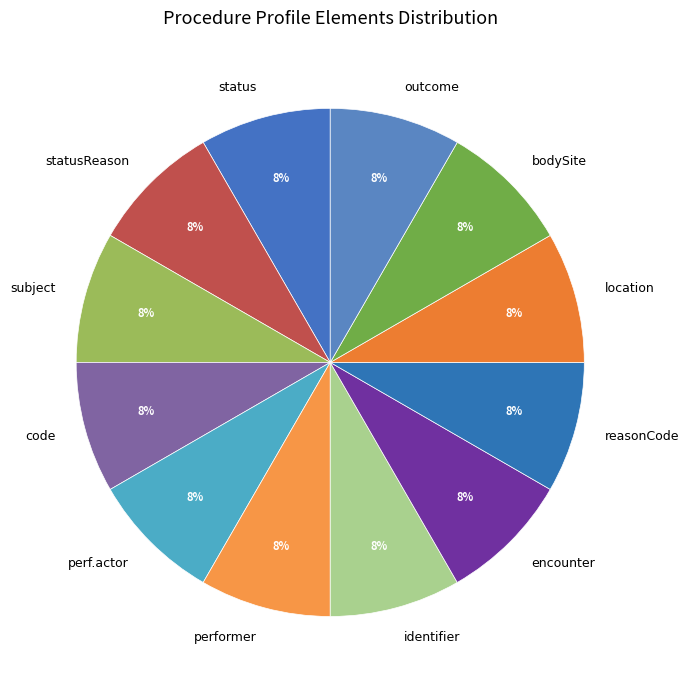

To the nearest percent, what is the average slice percentage?

8%